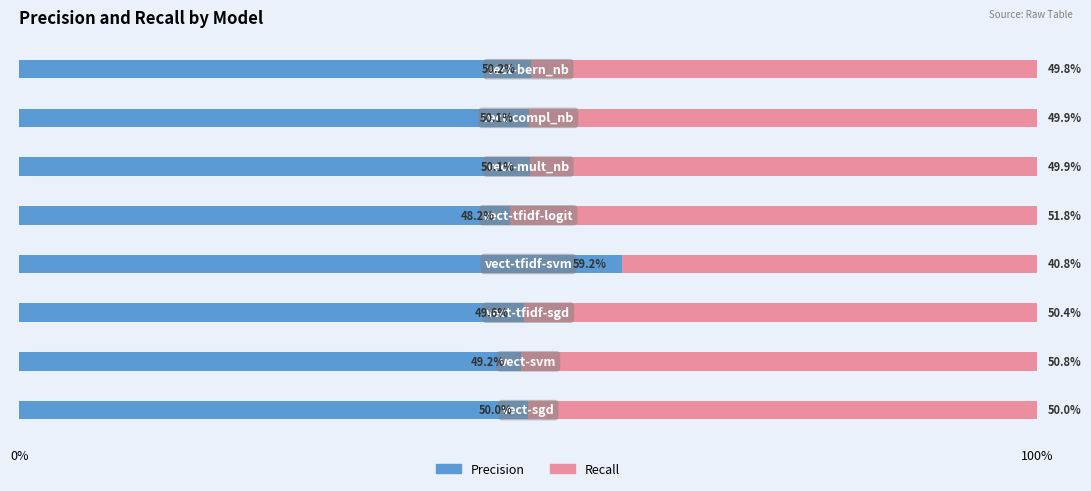

What is the difference between the maximum and minimum values in the Precision series?

11.0